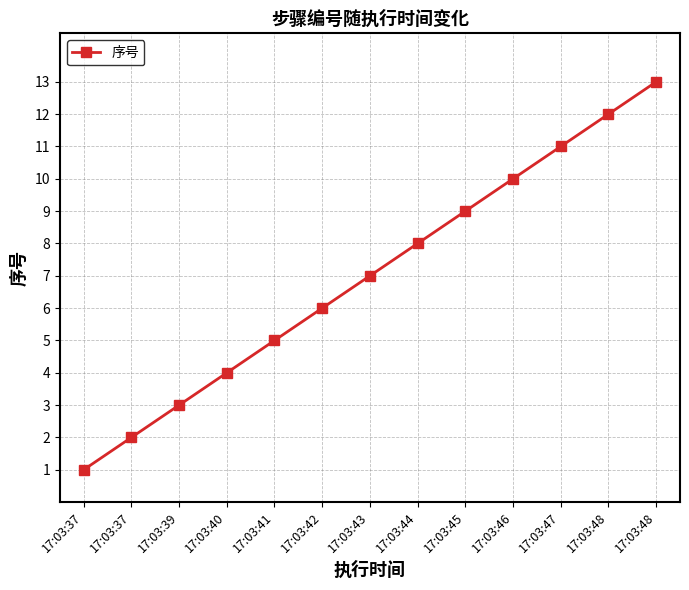

Is this an area chart (filled region under the line)?

No